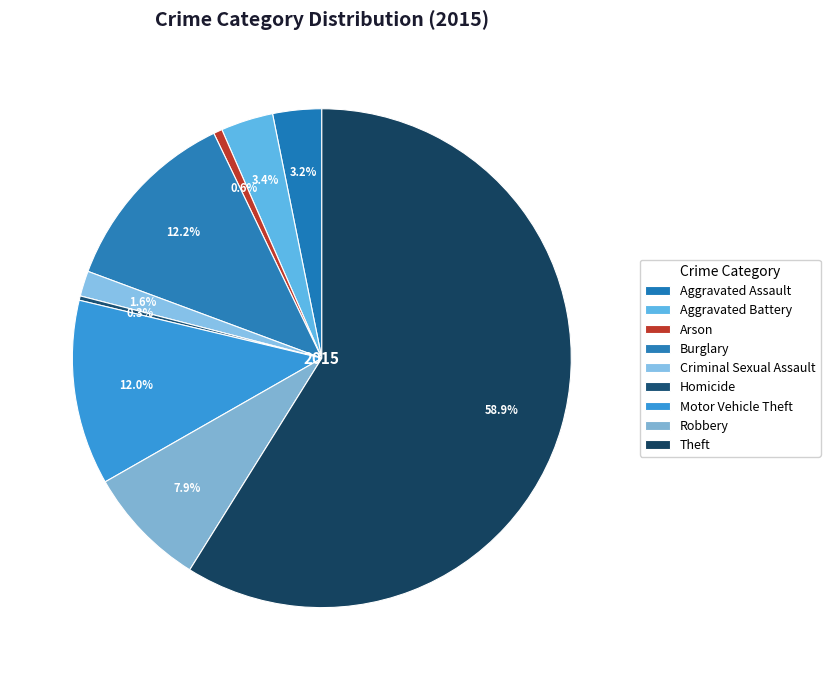

Is the sum of Aggravated Battery and Motor Vehicle Theft greater than half?

No